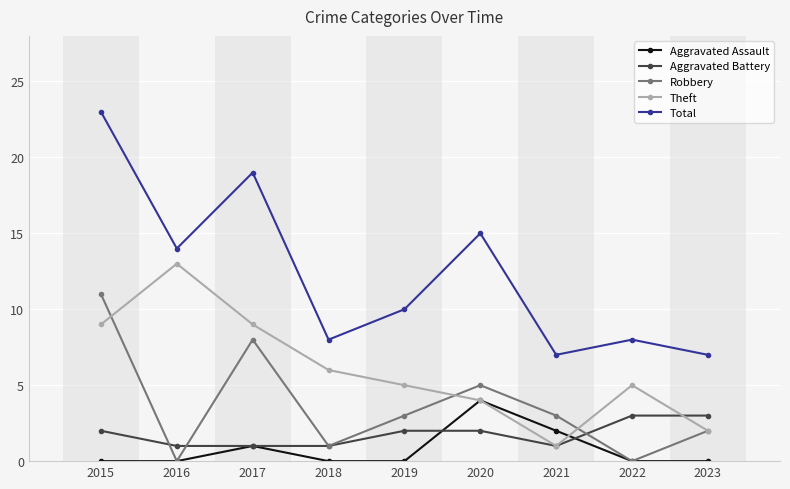

Is the value of Aggravated Battery at 2023 greater than the value of Total at 2023?

No